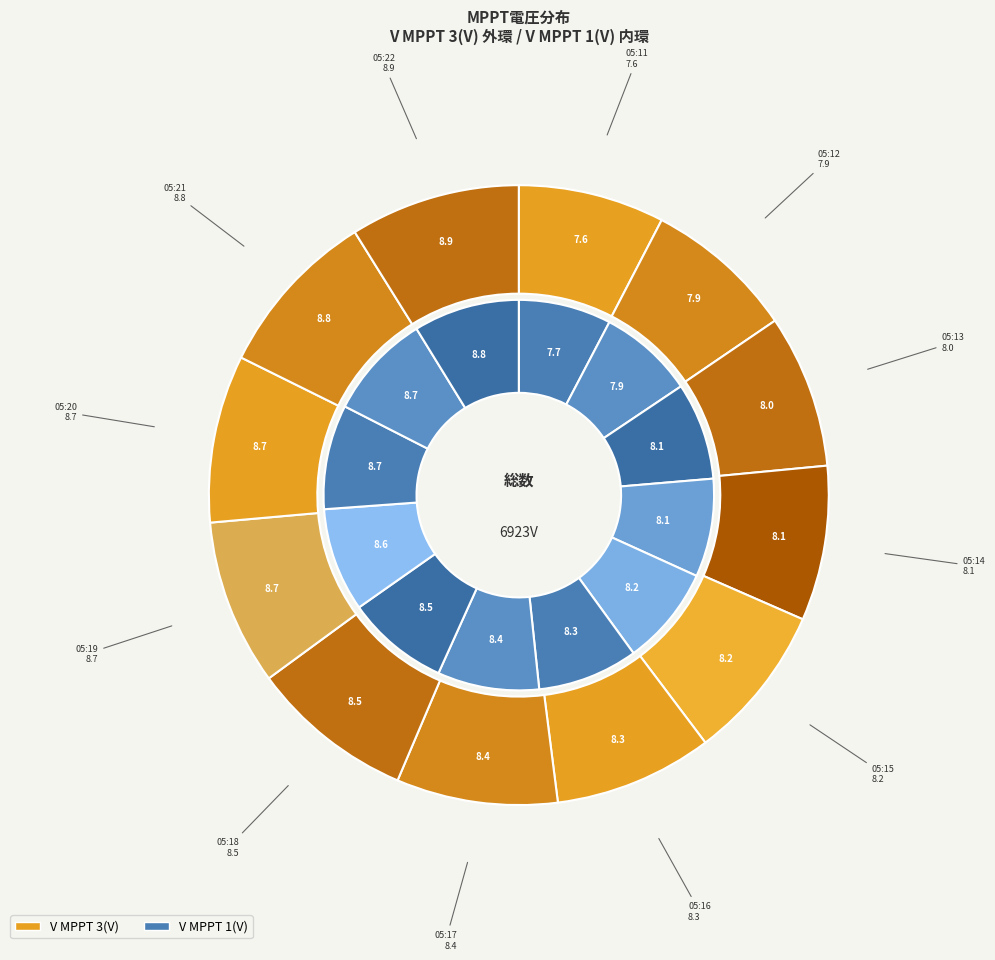

Is it true that 05:18 is 22% of the pie?

False